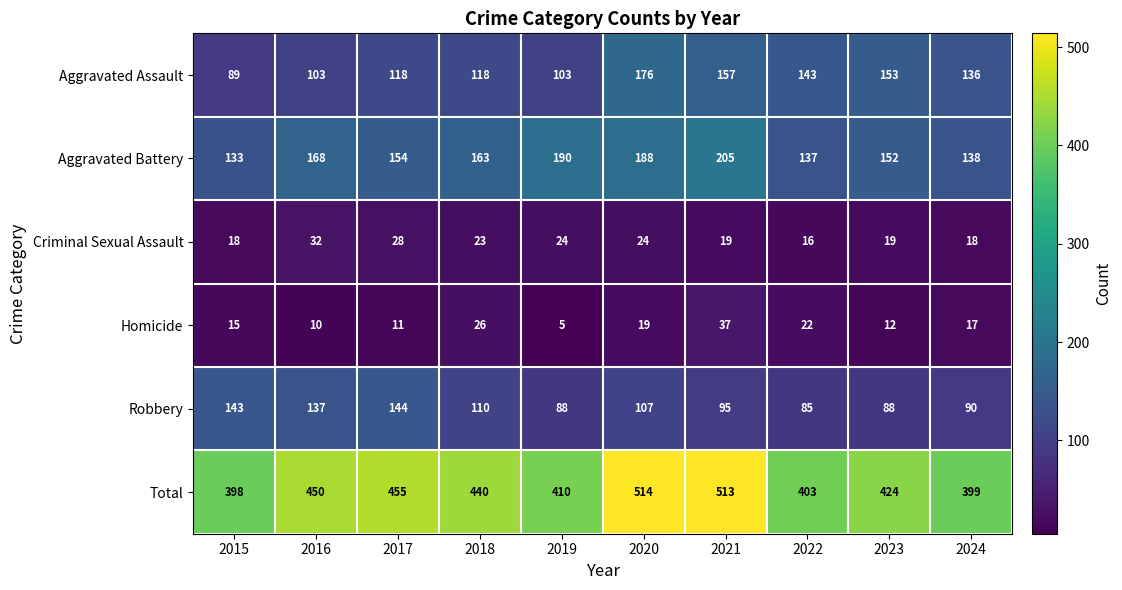

Is it true that Homicide equals 12 at 2023?

True